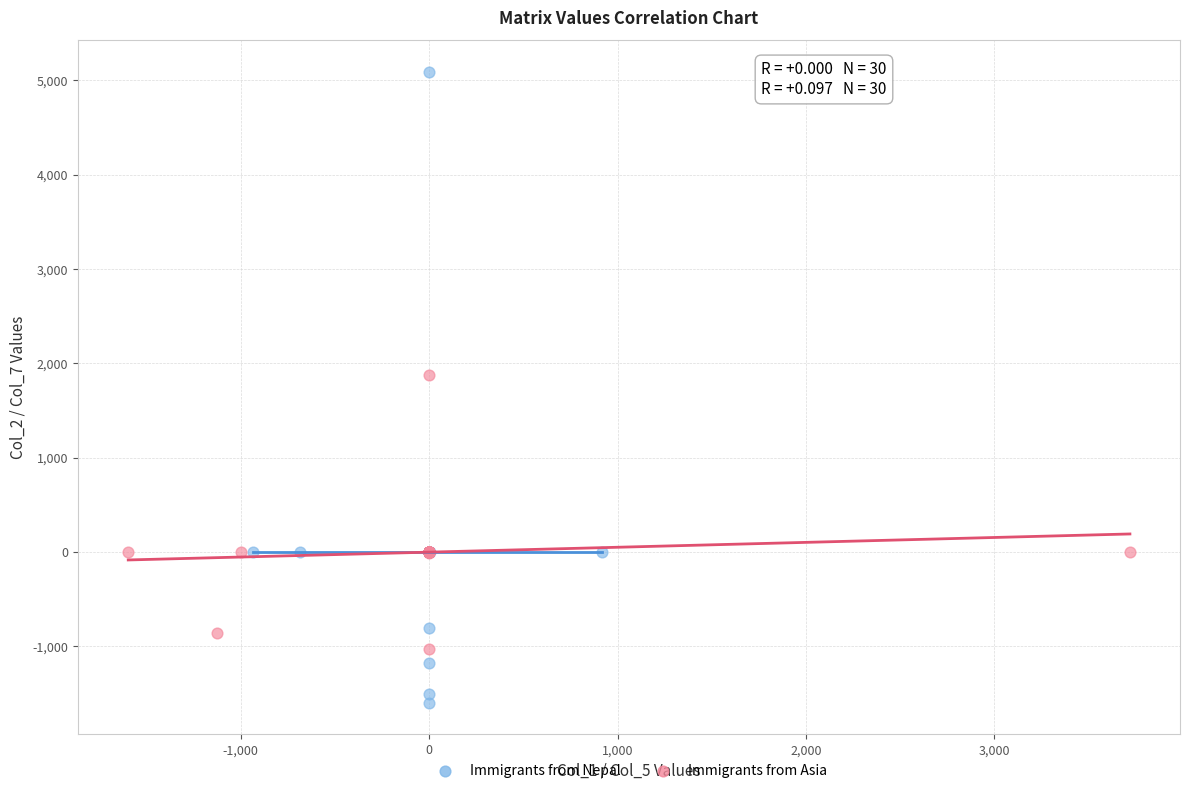

What are all the series names shown in the legend?

Immigrants from Nepal, Immigrants from Asia